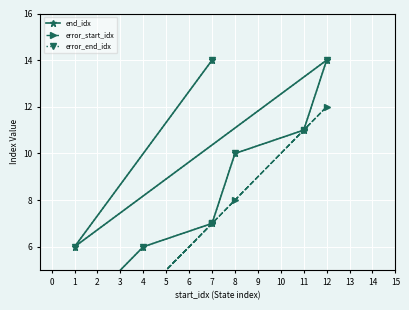

Which series has the widest spread of values?

end_idx